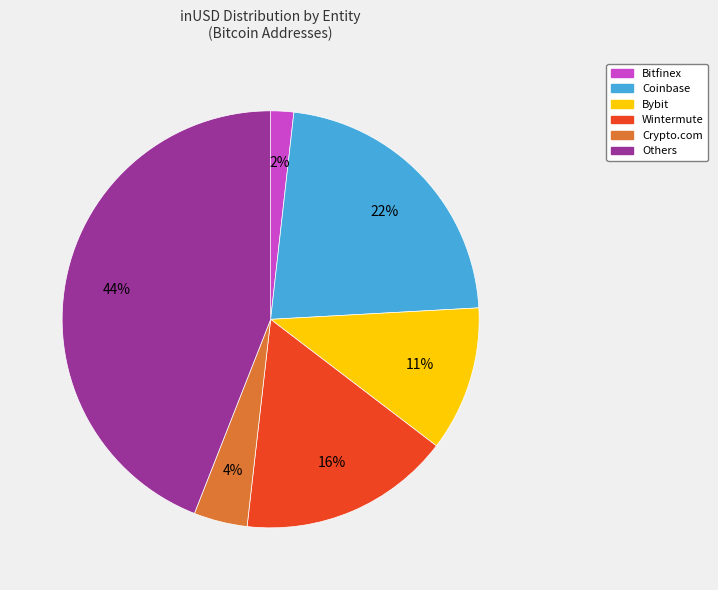

Is there a majority slice in this chart?

No